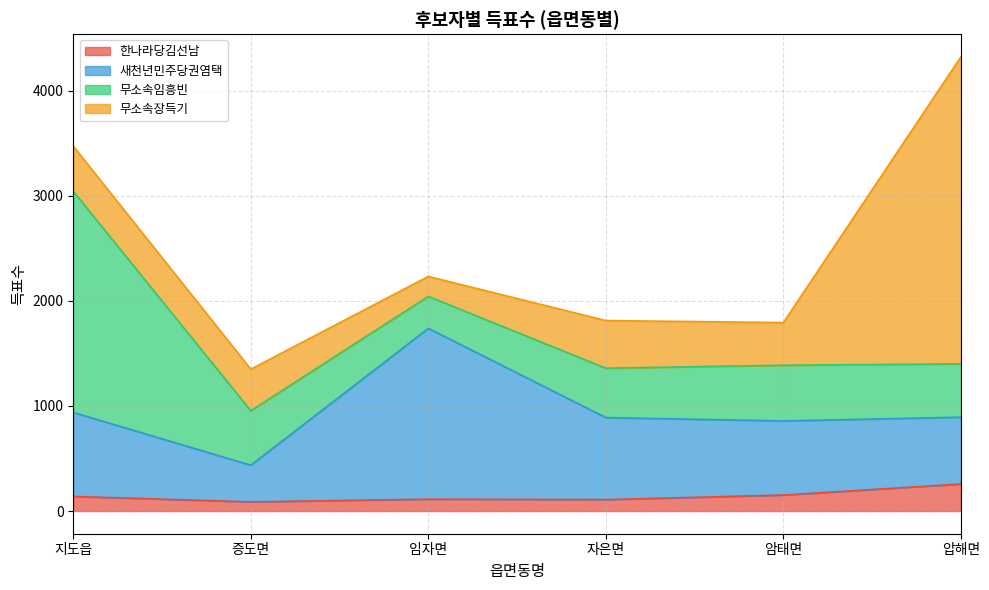

What are all the series names shown in the legend?

한나라당김선남, 새천년민주당권염택, 무소속임흥빈, 무소속장득기